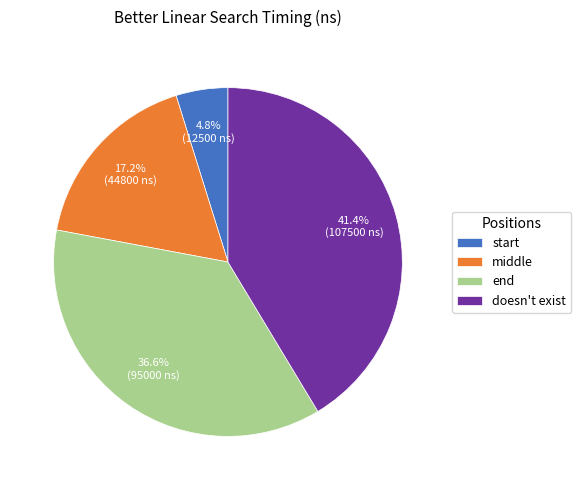

Which has a higher value, end or doesn't exist?

doesn't exist